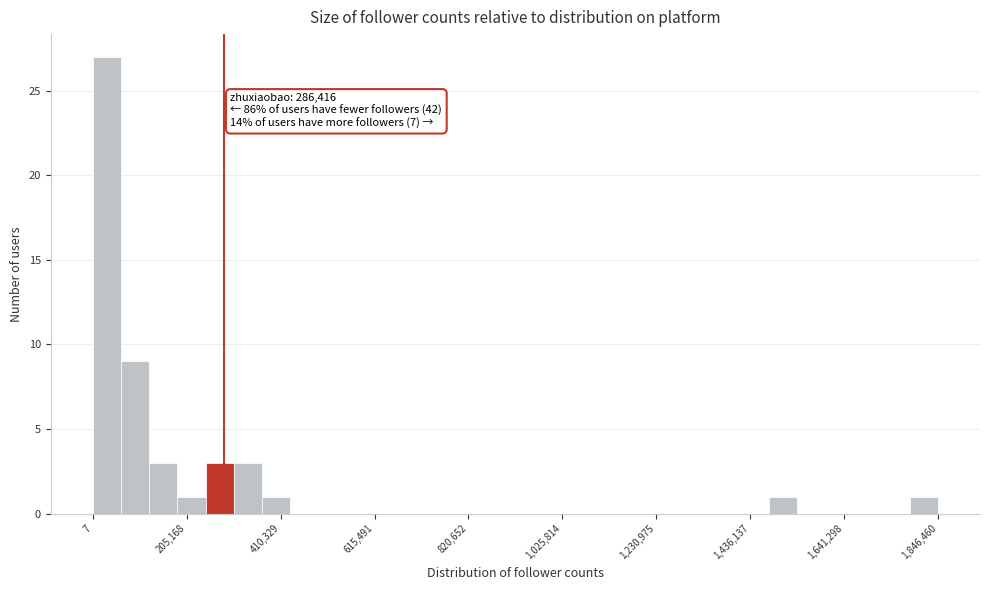

Around what value on the x-axis is the tallest bar? Give the approximate position of its centre, as read against the axis.

50000